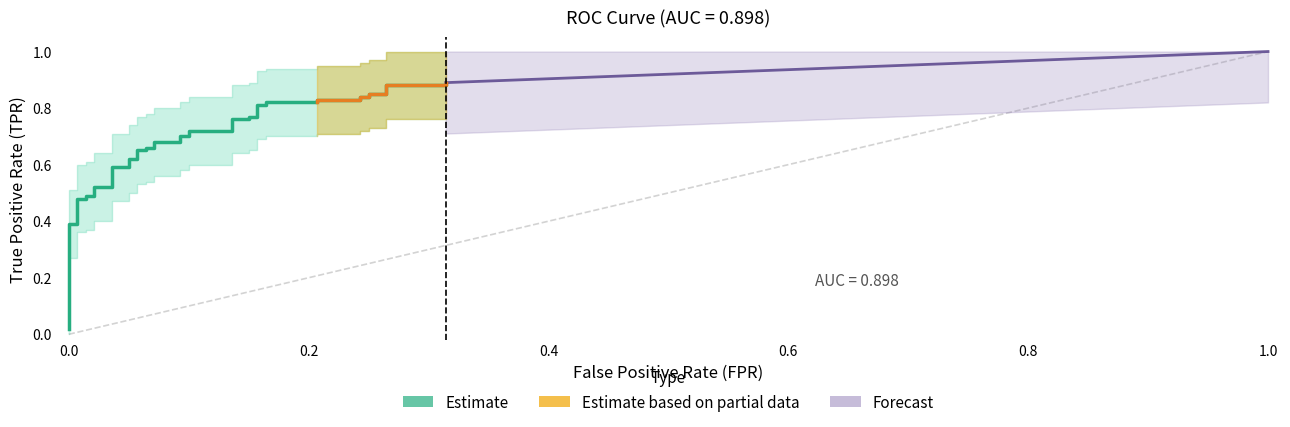

The chart shows a value of 0.7 at 6. True or false?

False